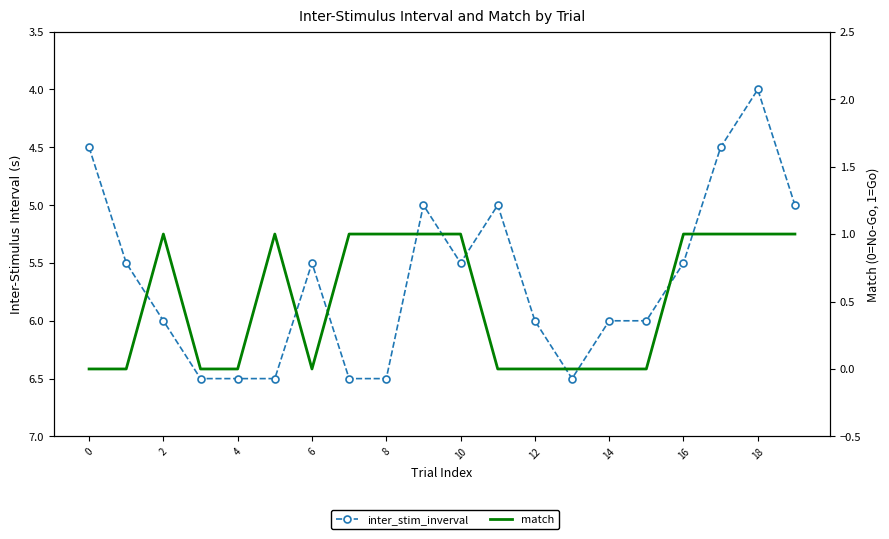

What are all the series names shown in the legend?

inter_stim_inverval, match